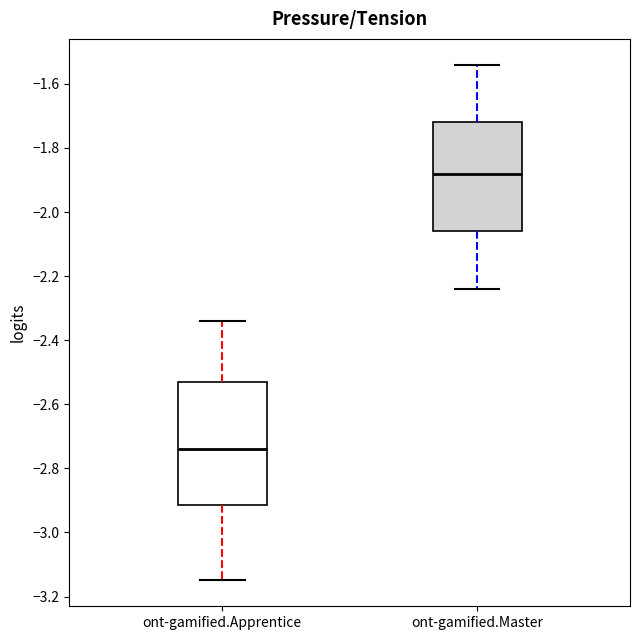

Comparing the boxes themselves (not the whiskers), which one is the tallest?

ont-gamified.Apprentice